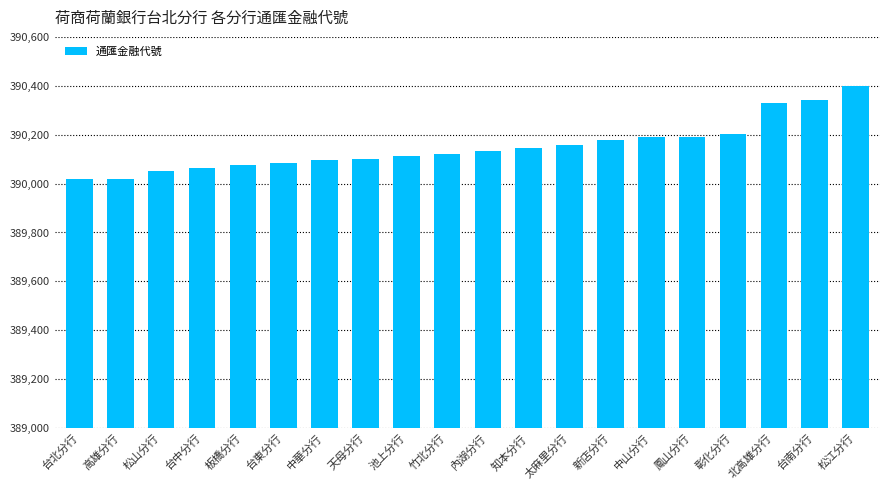

Approximately how many times larger is the value at 台中分行 compared to 台北分行?

1.0